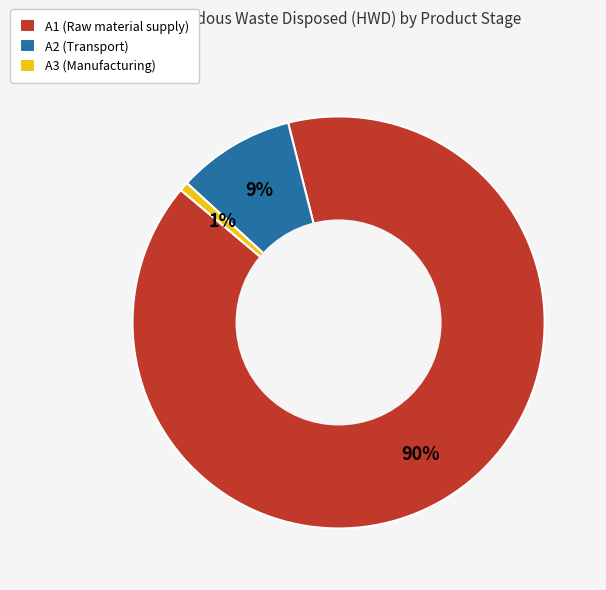

To the nearest percent, what is the average slice percentage?

33%